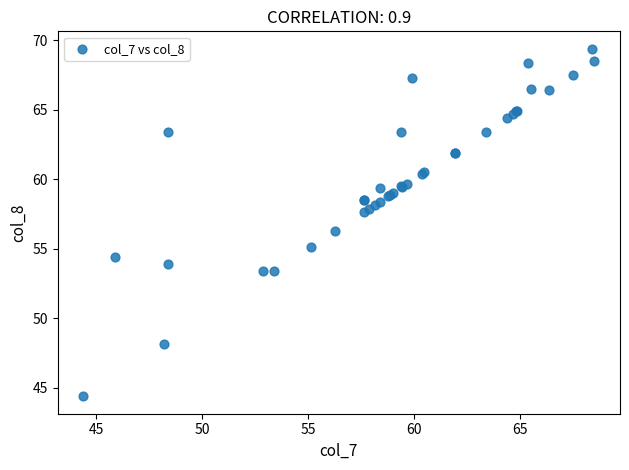

What Y value in the scatter plot is closest to 56?

56.3